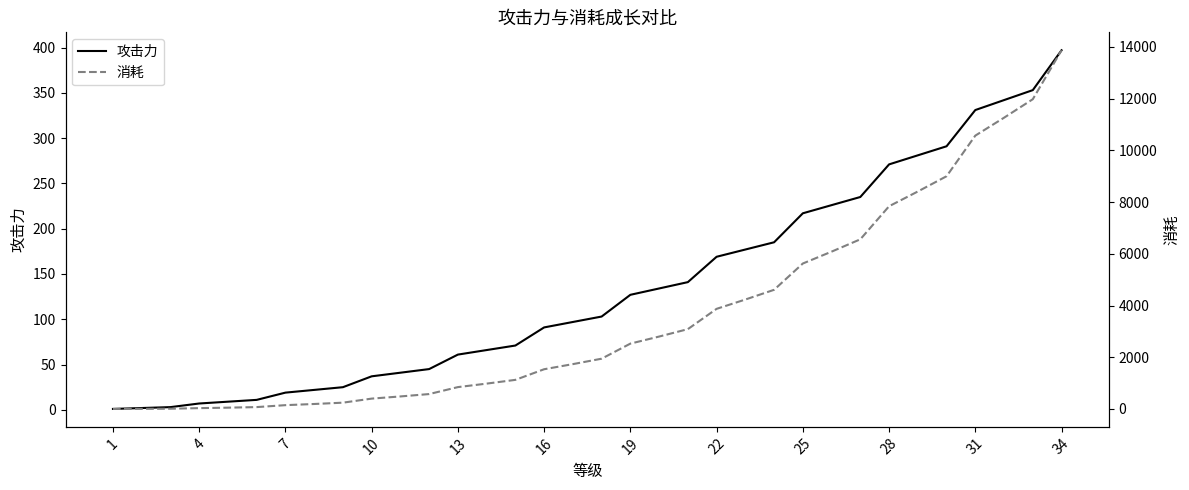

True or false: 攻击力 and 消耗 intersect in this chart.

False